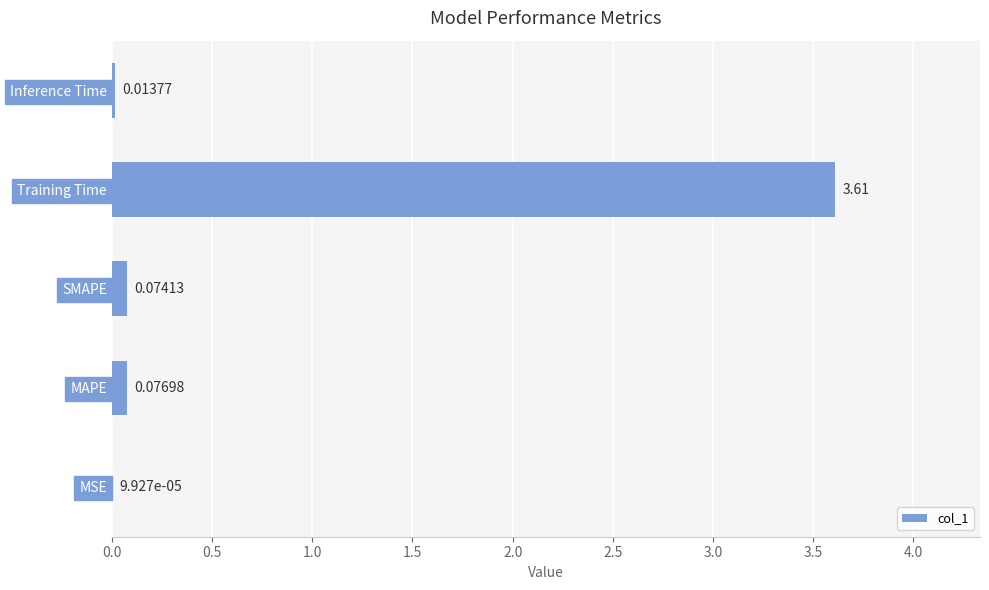

What is the sum of the values at Inference Time and Training Time?

3.6